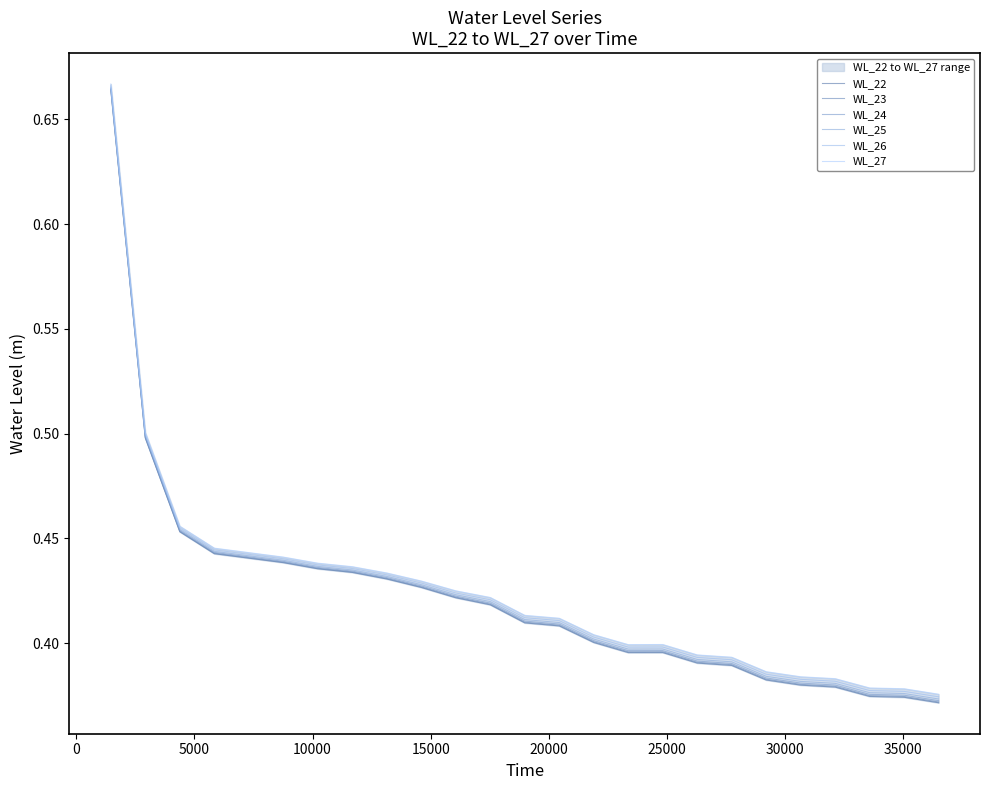

Reading left to right, what are all the values shown in this chart?

WL_22: 0.7	0.5	0.5	0.4	0.4	0.4	0.4	0.4	0.4	0.4	0.4	0.4	0.4	0.4	0.4	0.4	0.4	0.4	0.4	0.4	0.4	0.4	0.4	0.4	0.4
WL_23: 0.7	0.5	0.5	0.4	0.4	0.4	0.4	0.4	0.4	0.4	0.4	0.4	0.4	0.4	0.4	0.4	0.4	0.4	0.4	0.4	0.4	0.4	0.4	0.4	0.4
WL_24: 0.7	0.5	0.5	0.4	0.4	0.4	0.4	0.4	0.4	0.4	0.4	0.4	0.4	0.4	0.4	0.4	0.4	0.4	0.4	0.4	0.4	0.4	0.4	0.4	0.4
WL_25: 0.7	0.5	0.5	0.4	0.4	0.4	0.4	0.4	0.4	0.4	0.4	0.4	0.4	0.4	0.4	0.4	0.4	0.4	0.4	0.4	0.4	0.4	0.4	0.4	0.4
WL_26: 0.7	0.5	0.5	0.4	0.4	0.4	0.4	0.4	0.4	0.4	0.4	0.4	0.4	0.4	0.4	0.4	0.4	0.4	0.4	0.4	0.4	0.4	0.4	0.4	0.4
WL_27: 0.7	0.5	0.5	0.4	0.4	0.4	0.4	0.4	0.4	0.4	0.4	0.4	0.4	0.4	0.4	0.4	0.4	0.4	0.4	0.4	0.4	0.4	0.4	0.4	0.4